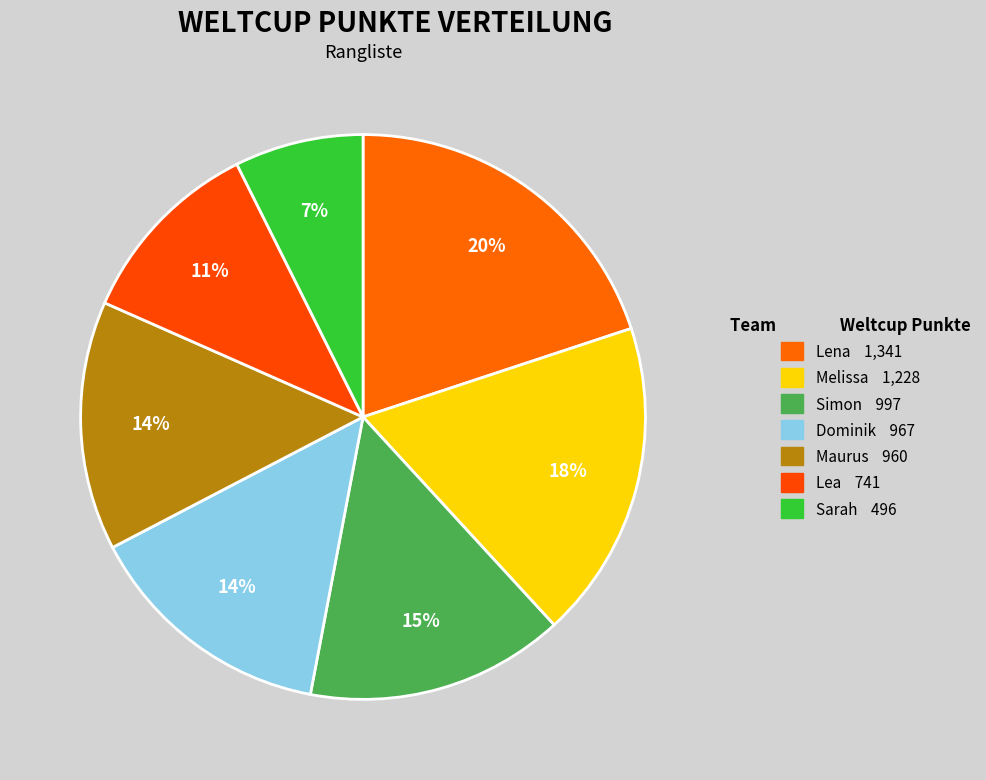

What portion of the pie excludes Lea?

89.0%